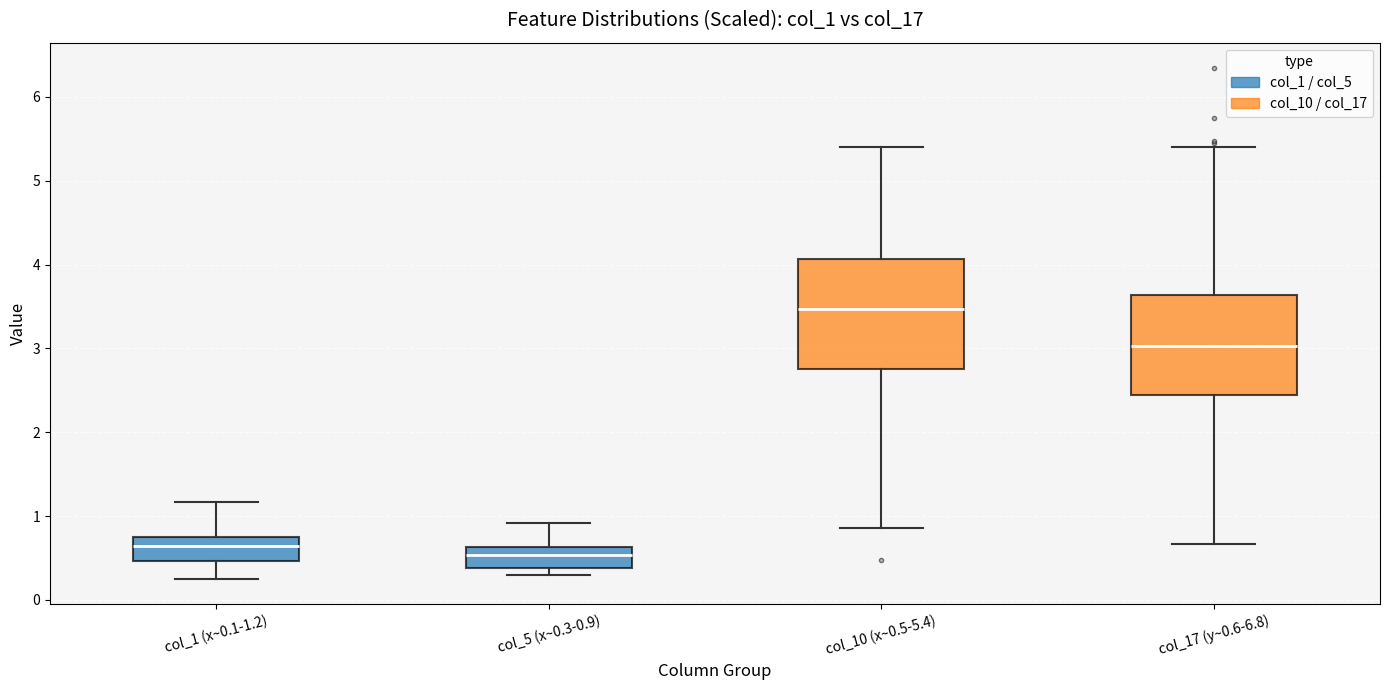

Reading left to right, transcribe this box plot: for each box, give where its median line is, the range the box spans, and where its two whiskers end, as read against the y-axis. The values are not printed on the chart, so give them approximately, as read against the axis.

col_1 (x~0.1-1.2): median 0.6, box 0.5 to 0.8, whiskers 0.3 to 1.2
col_5 (x~0.3-0.9): median 0.5, box 0.4 to 0.6, whiskers 0.3 to 0.9
col_10 (x~0.5-5.4): median 3.5, box 2.8 to 4.1, whiskers 0.9 to 5.4
col_17 (y~0.6-6.8): median 3.0, box 2.4 to 3.6, whiskers 0.7 to 5.4